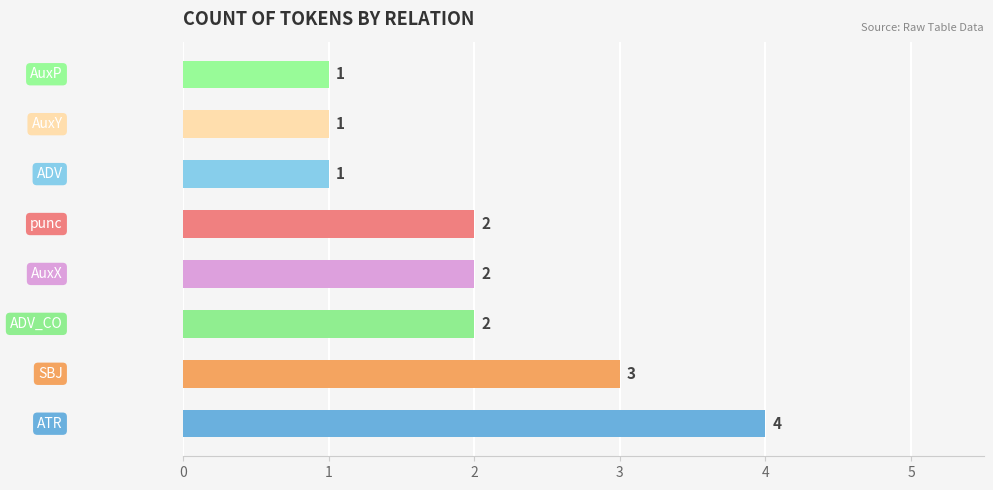

What is the sum of all values?

16